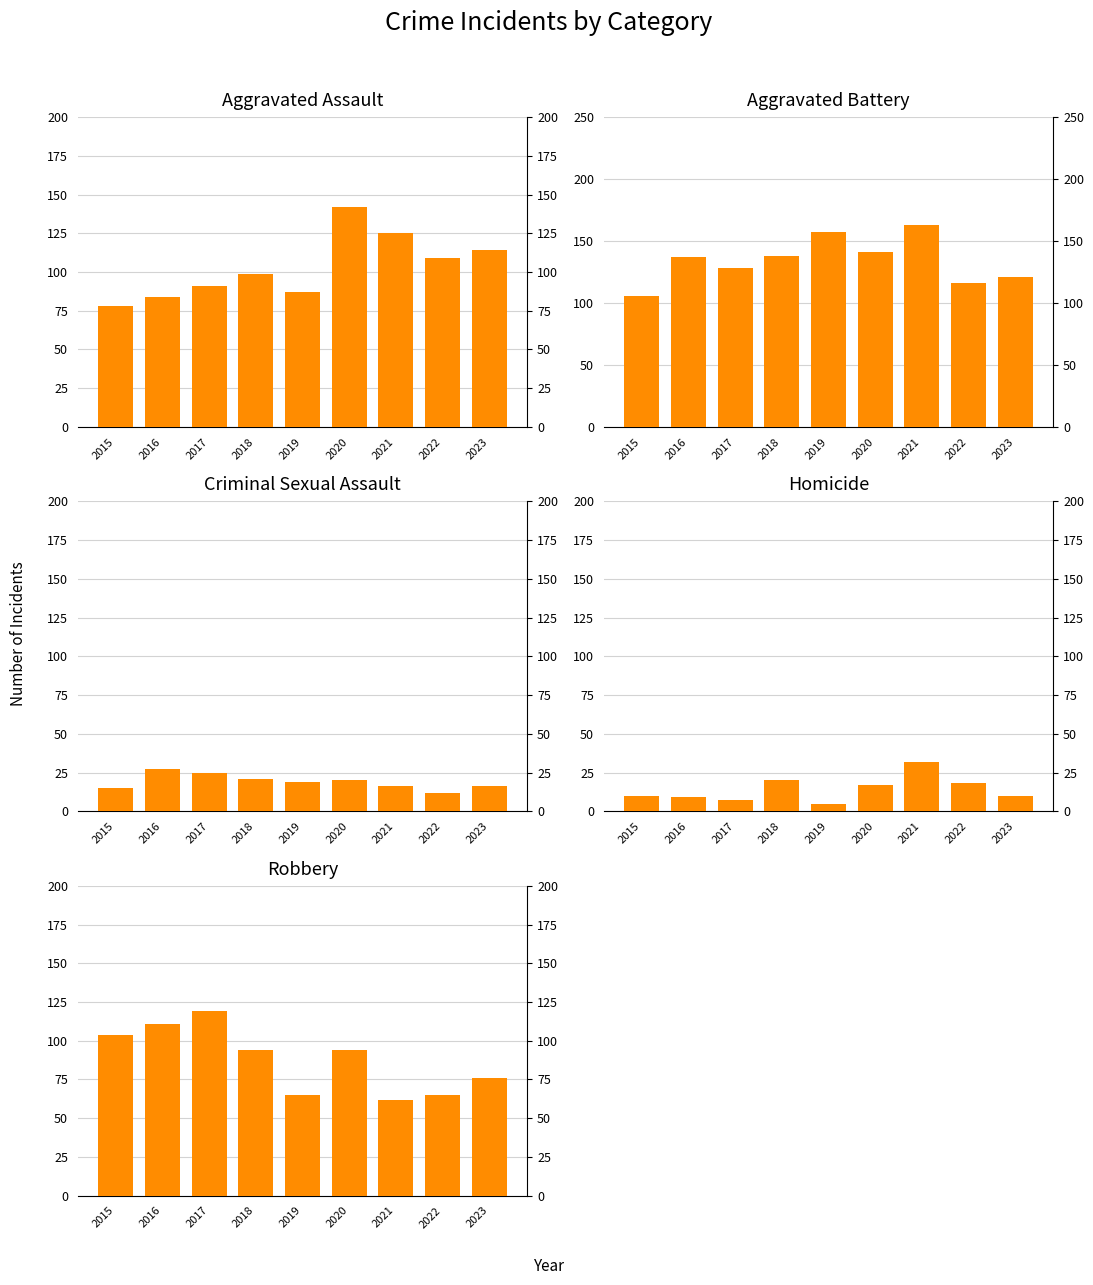

Reading left to right, extract all data points from this chart.

Aggravated Assault: 2015=78	2016=84	2017=91	2018=99	2019=87	2020=142	2021=125	2022=109	2023=114
Aggravated Battery: 2015=106	2016=137	2017=128	2018=138	2019=157	2020=141	2021=163	2022=116	2023=121
Criminal Sexual Assault: 2015=15	2016=27	2017=25	2018=21	2019=19	2020=20	2021=16	2022=12	2023=16
Homicide: 2015=10	2016=9	2017=7	2018=20	2019=5	2020=17	2021=32	2022=18	2023=10
Robbery: 2015=104	2016=111	2017=119	2018=94	2019=65	2020=94	2021=62	2022=65	2023=76